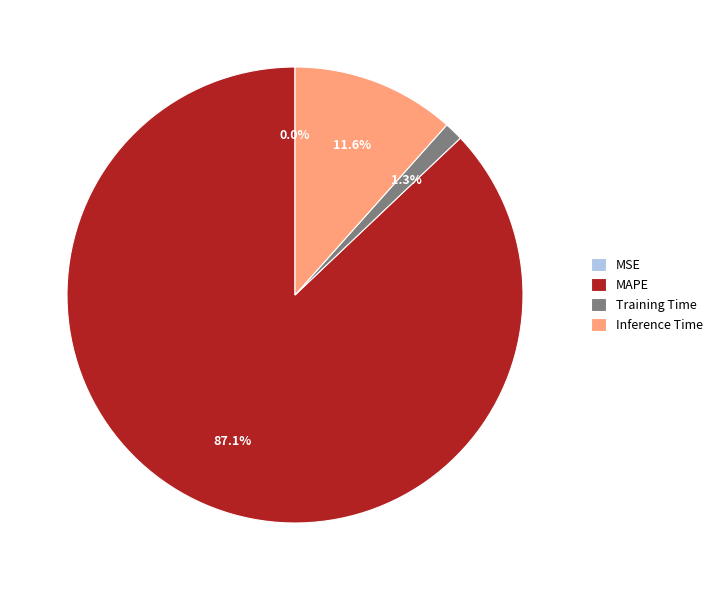

True or false: MAPE accounts for 82% of the total.

False